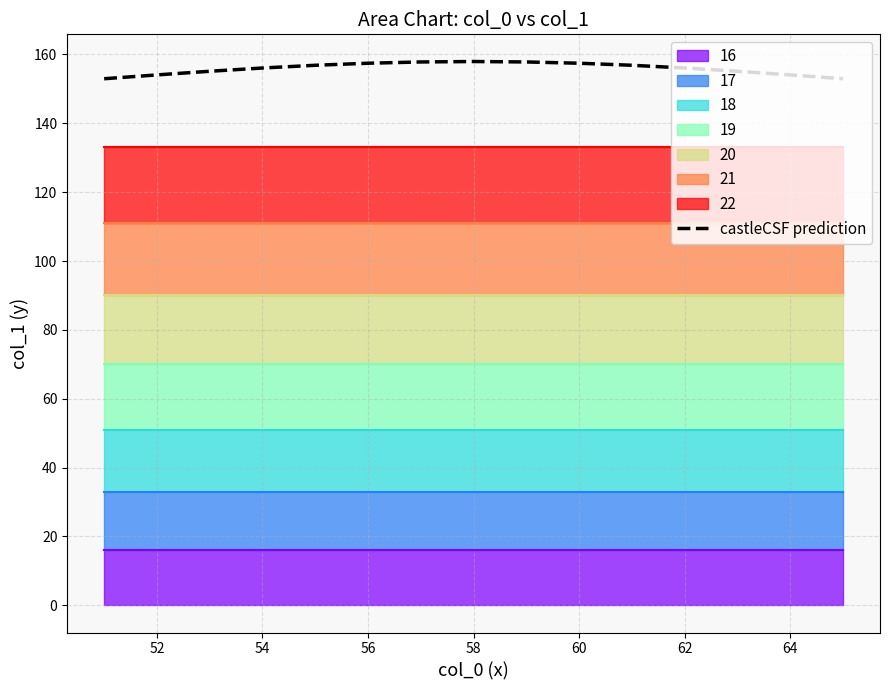

Is it true that castleCSF prediction equals 210.6 at 54?

False